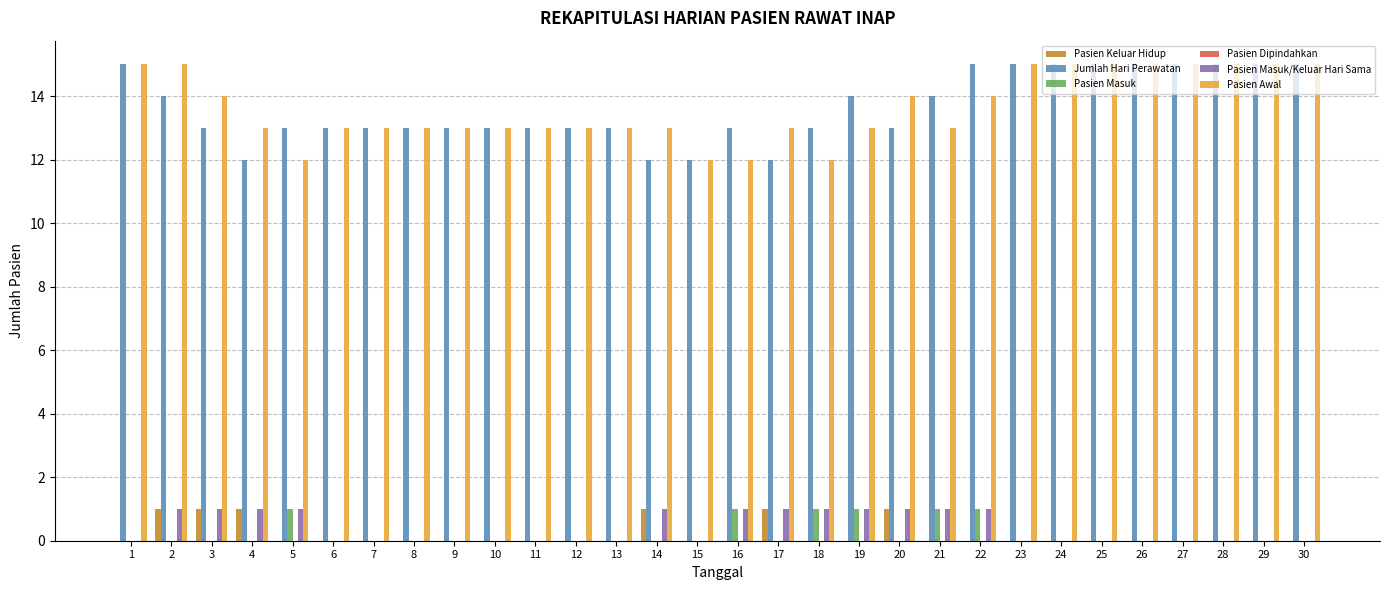

What is the highest value of the Pasien Awal series?

15